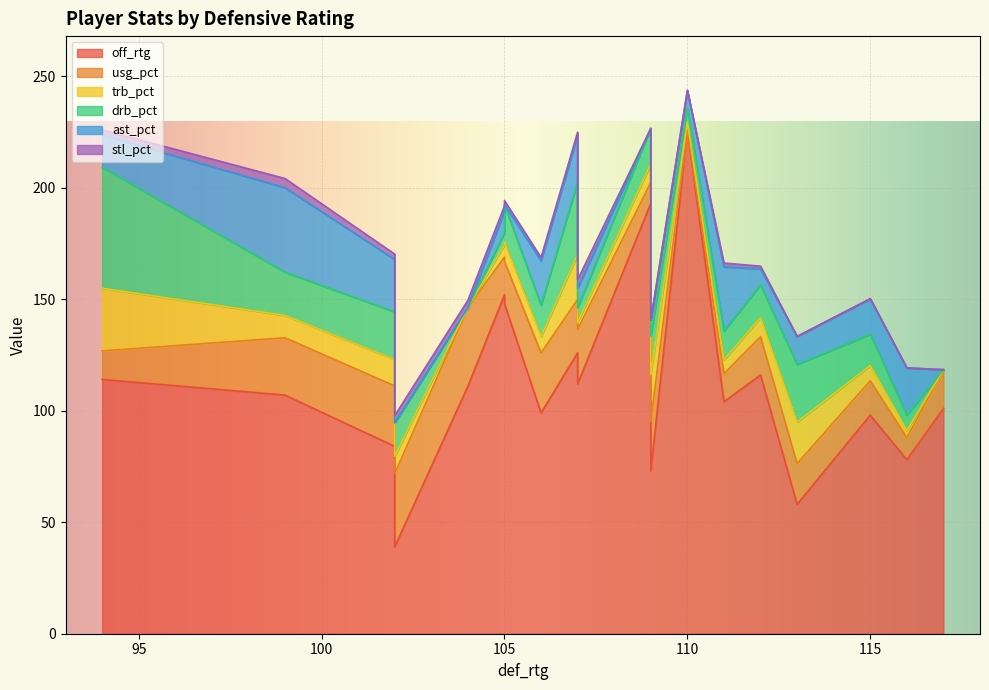

How many lines are shown in the chart?

6